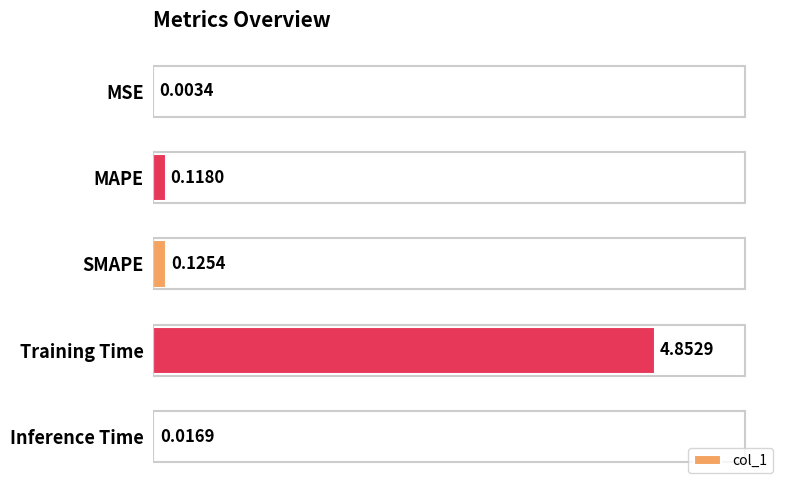

What is the change in value from MAPE to Training Time?

+4.7